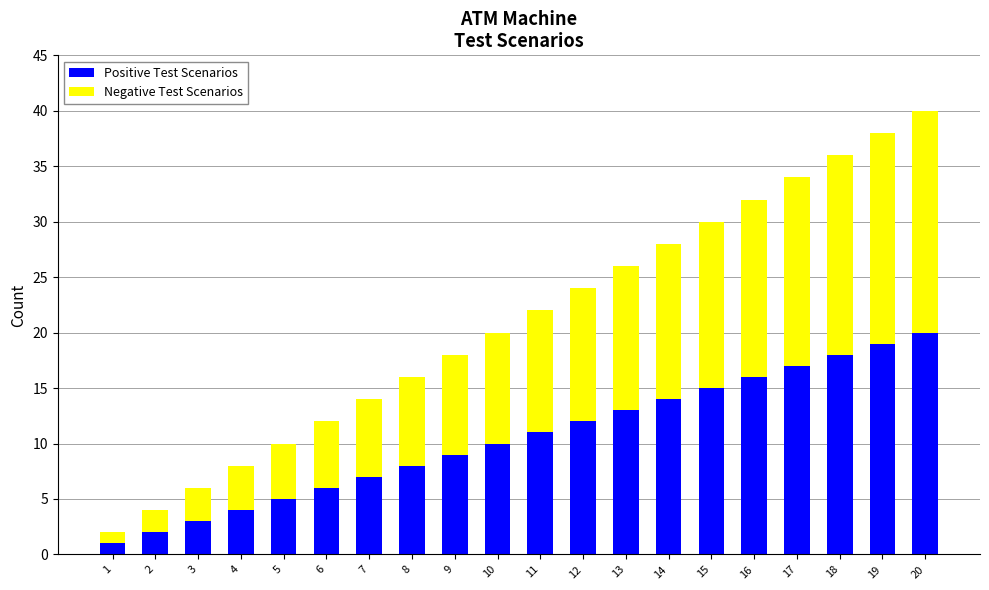

How many bars are there in total?

20